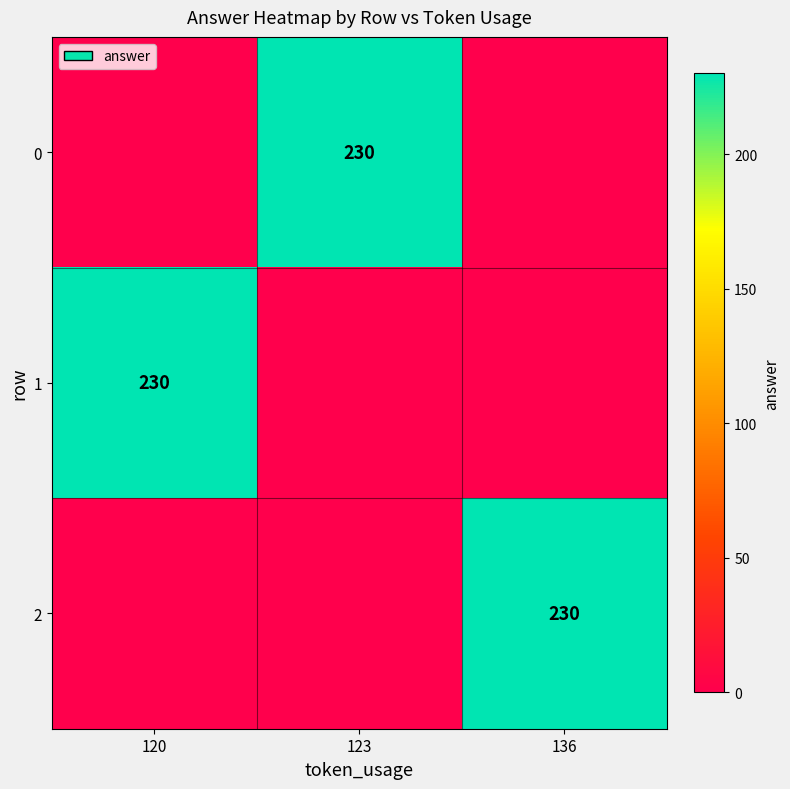

Is it true that 2 equals 335 at 136?

False